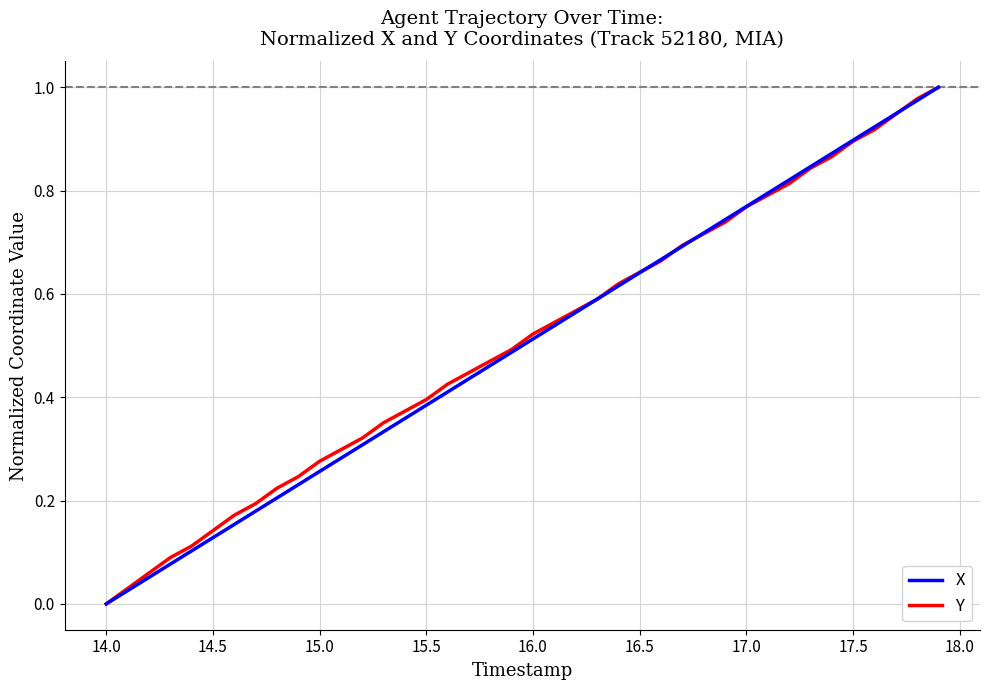

True or false: Y has more than 2 interior local peaks.

False